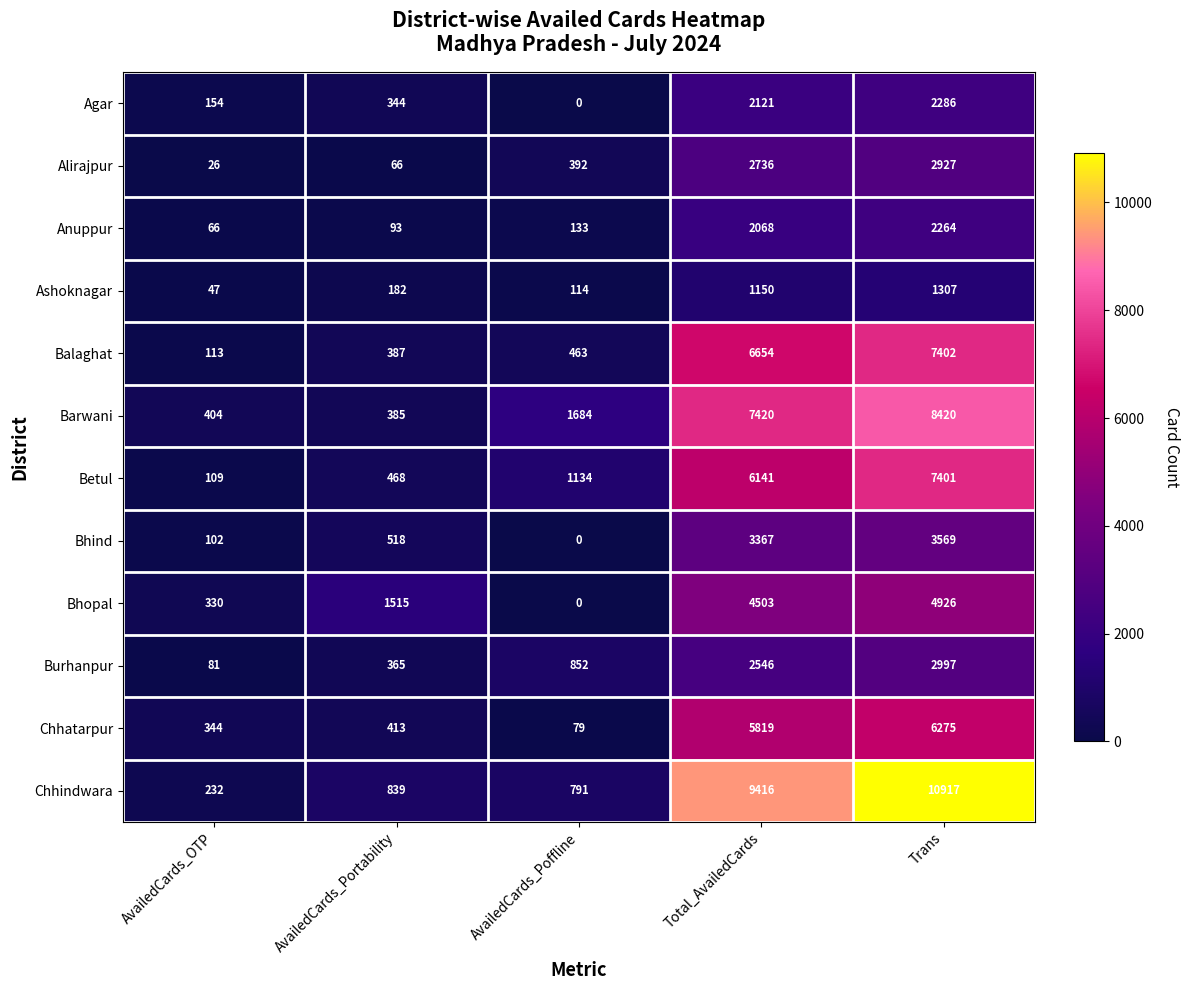

Read the Bhopal value at Total_AvailedCards.

4503